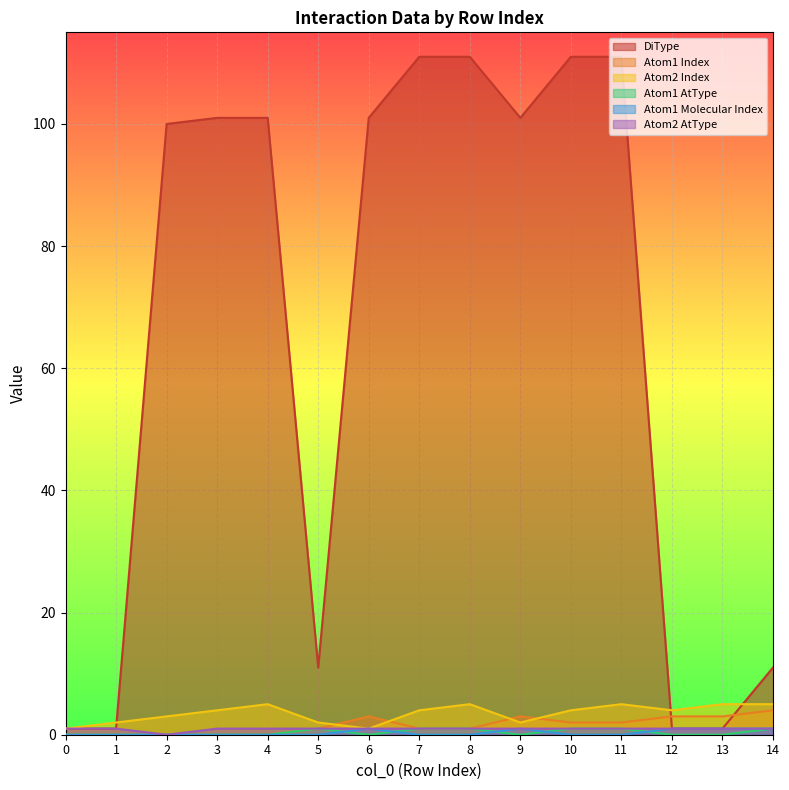

Reading left to right, list all the values displayed in this chart.

DiType: 1	1	100	101	101	11	101	111	111	101	111	111	1	1	11
Atom1 Index: 0	0	0	0	0	1	3	1	1	3	2	2	3	3	4
Atom2 Index: 1	2	3	4	5	2	1	4	5	2	4	5	4	5	5
Atom1 AtType: 0	0	0	0	0	1	0	1	1	0	1	1	0	0	1
Atom1 Molecular Index: 0	0	0	0	0	0	1	0	0	1	0	0	1	1	1
Atom2 AtType: 1	1	0	1	1	1	1	1	1	1	1	1	1	1	1